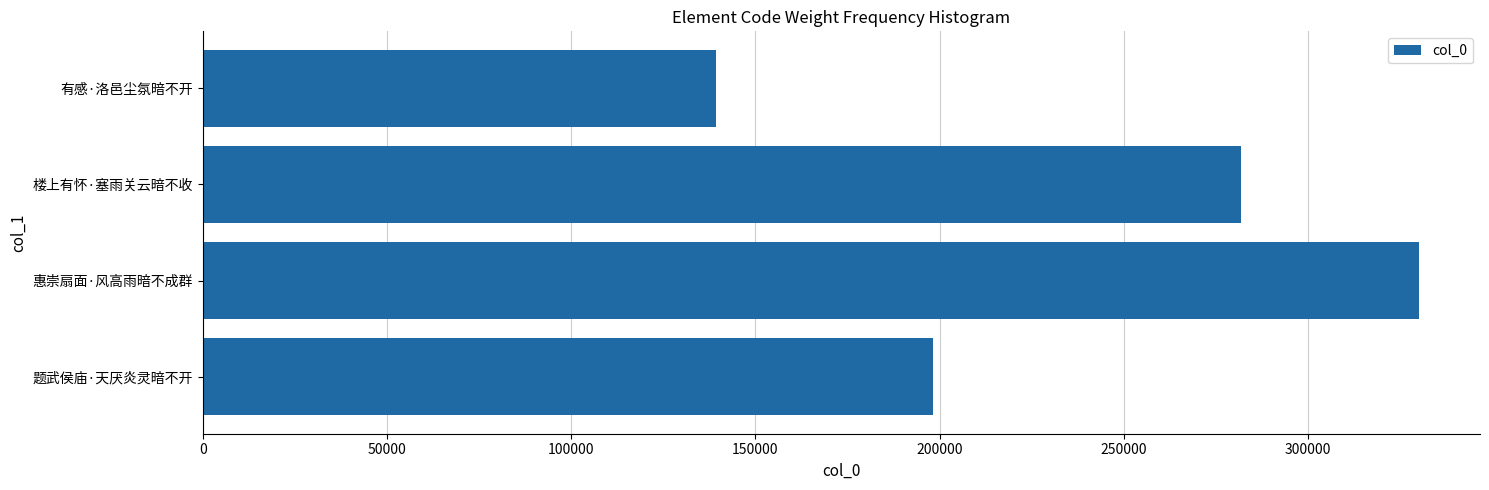

How many bars are there in total?

4